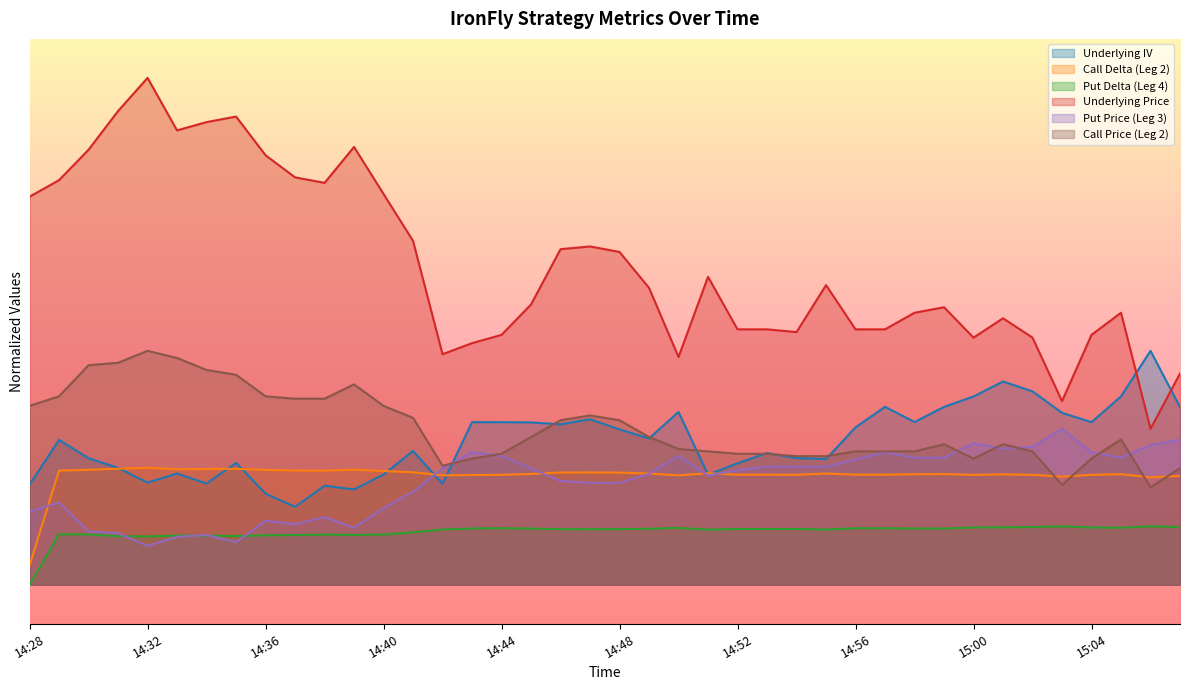

Between 15:07 and 14:42, which is larger?

15:07